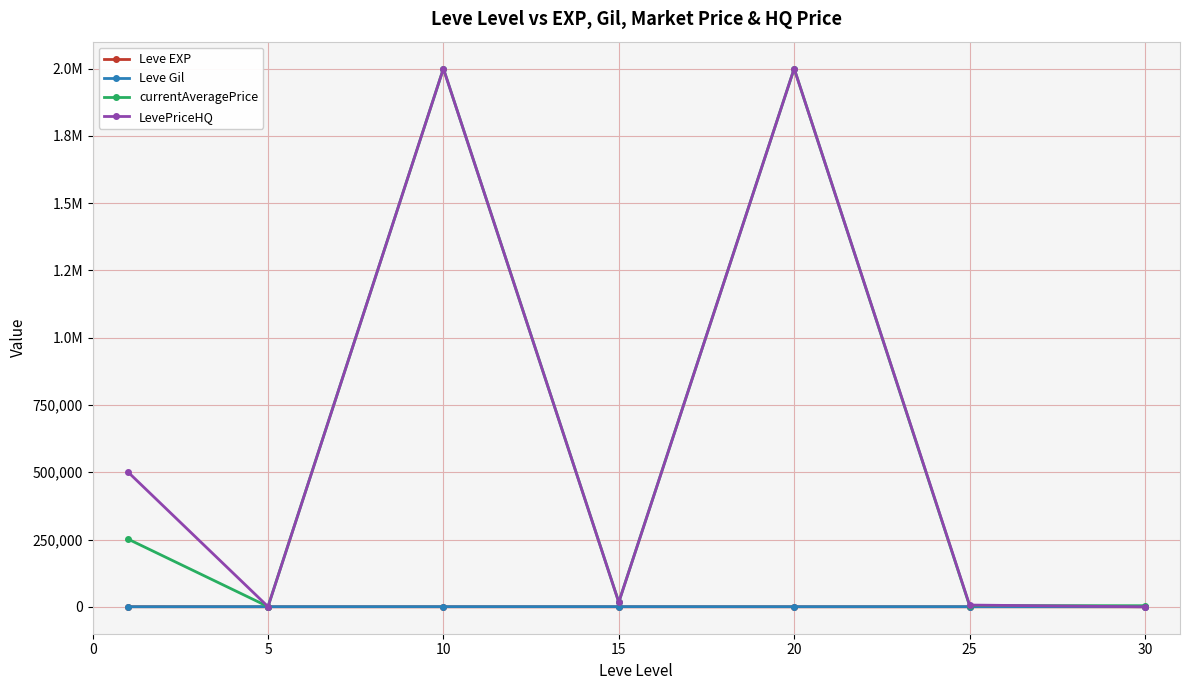

What are all the series names shown in the legend?

Leve EXP, Leve Gil, currentAveragePrice, LevePriceHQ